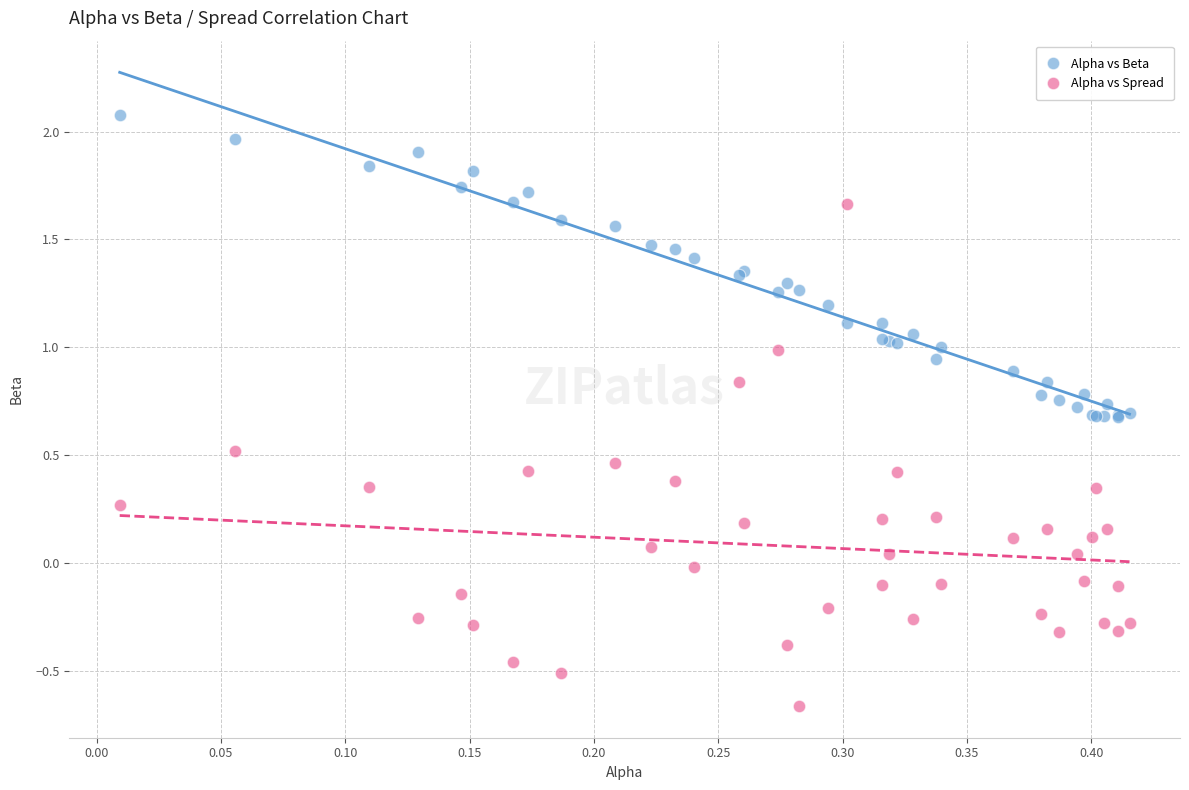

Which series reaches the minimum Y coordinate?

Alpha vs Spread